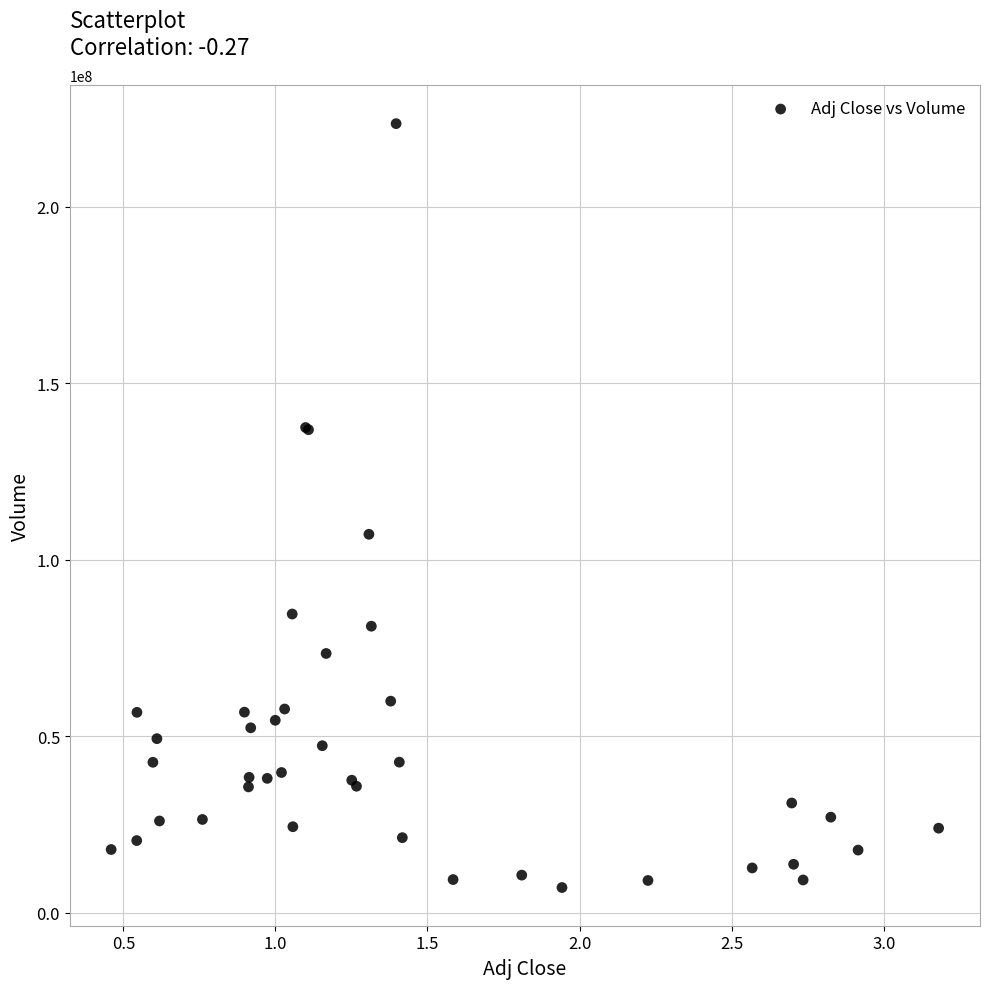

What Y value in the scatter plot is closest to 115350592?

107223390